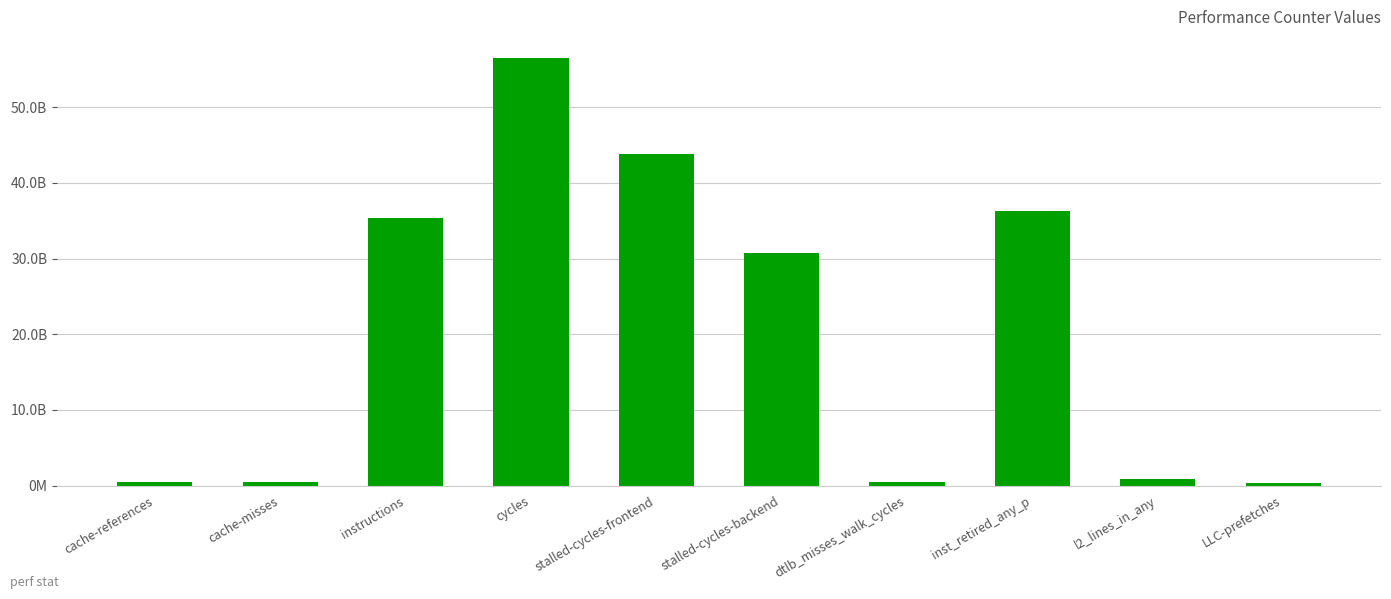

Does the chart contain stacked bars?

No